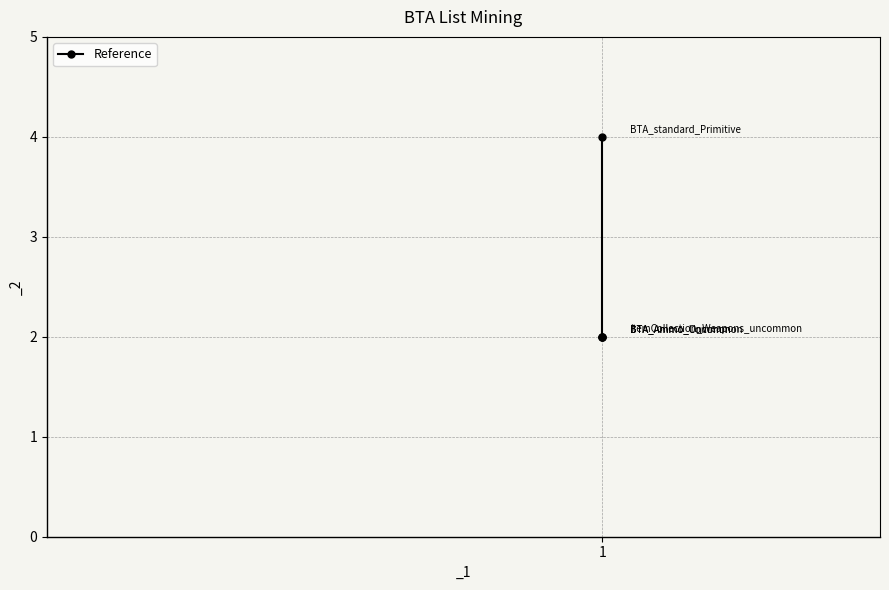

How many lines are shown in the chart?

1